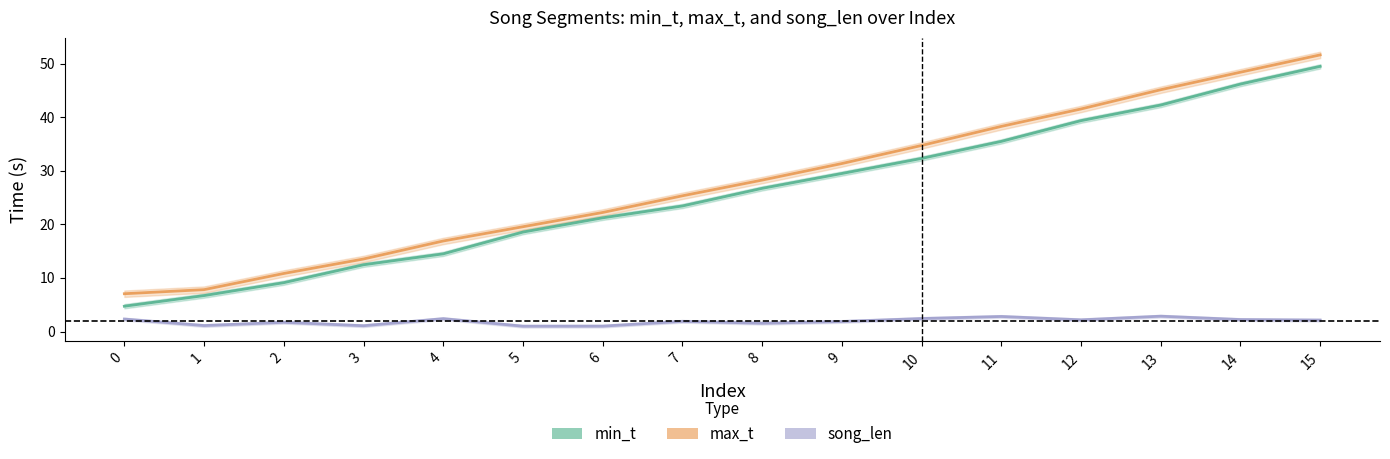

True or false: min_t and song_len intersect in this chart.

False